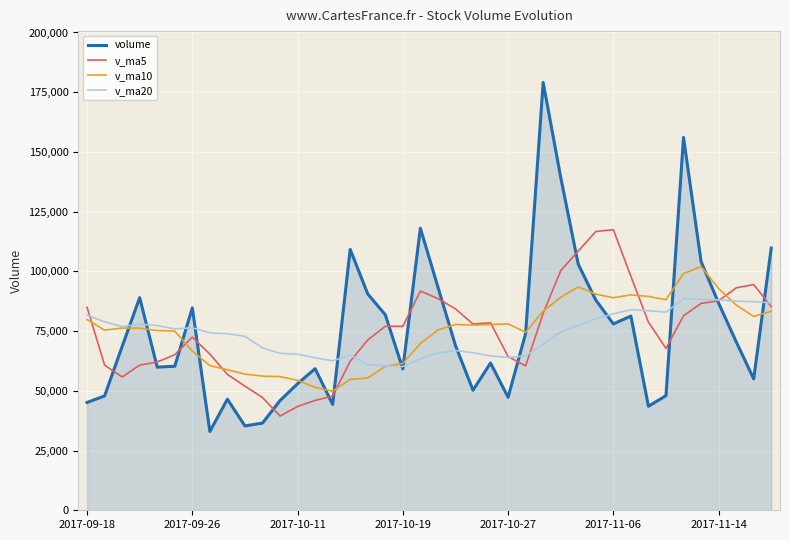

What is the maximum value for v_ma10?

102038.8